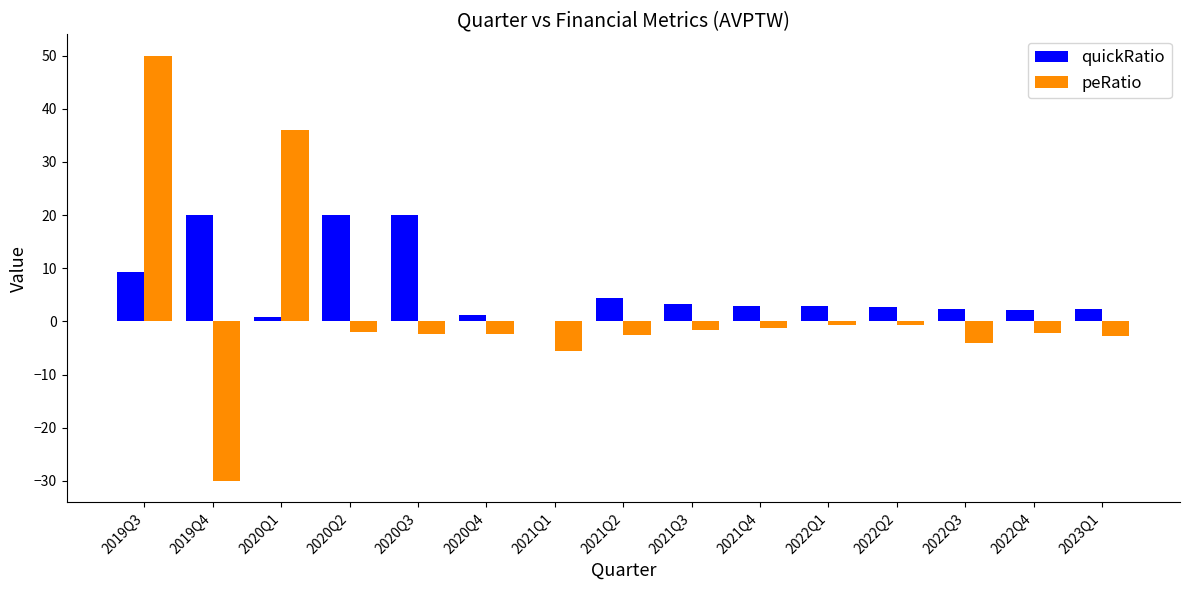

Count the number of data series in this chart.

2